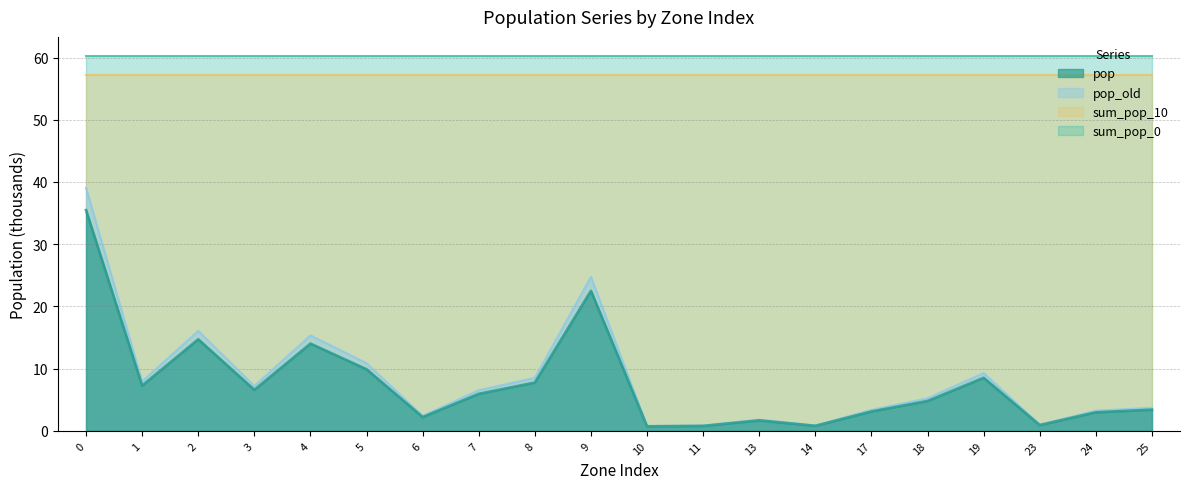

Does the chart have visible grid lines?

Yes